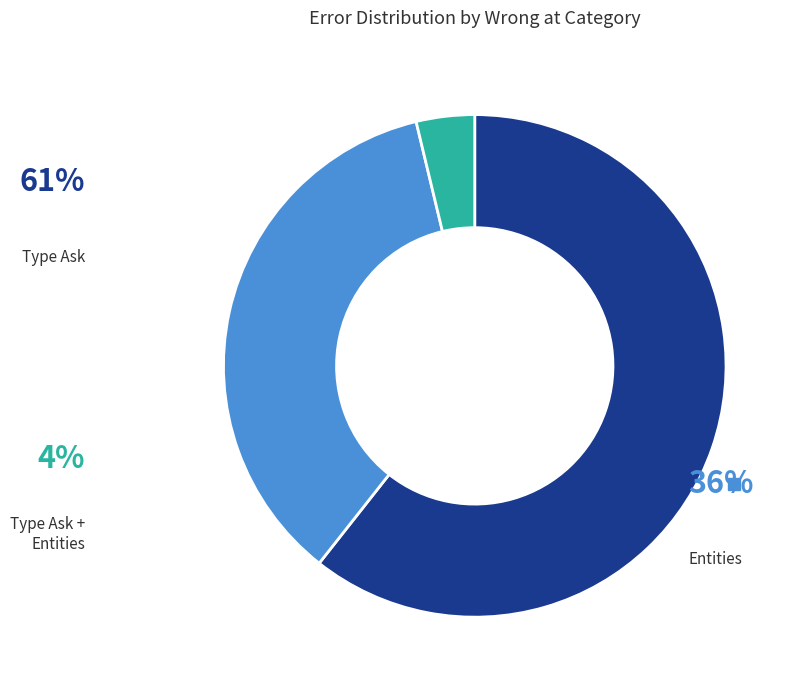

How many segments does this pie chart have?

3